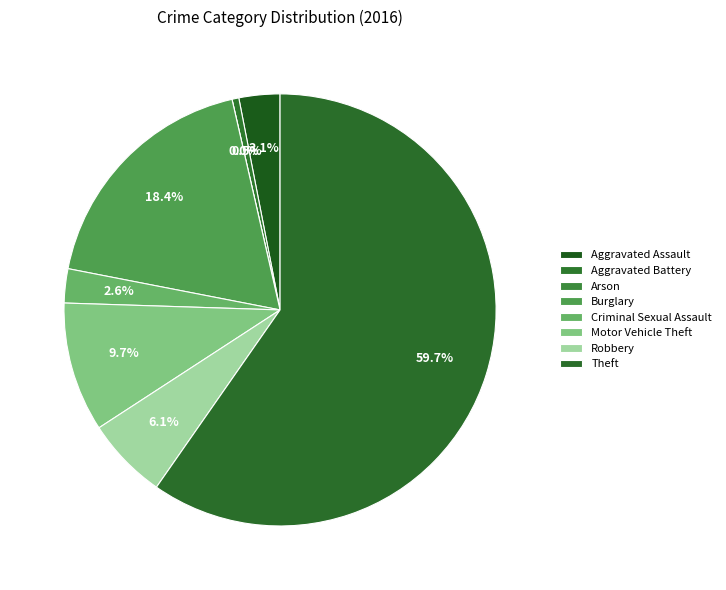

To the nearest percent, what percentage of the pie is Motor Vehicle Theft?

10%